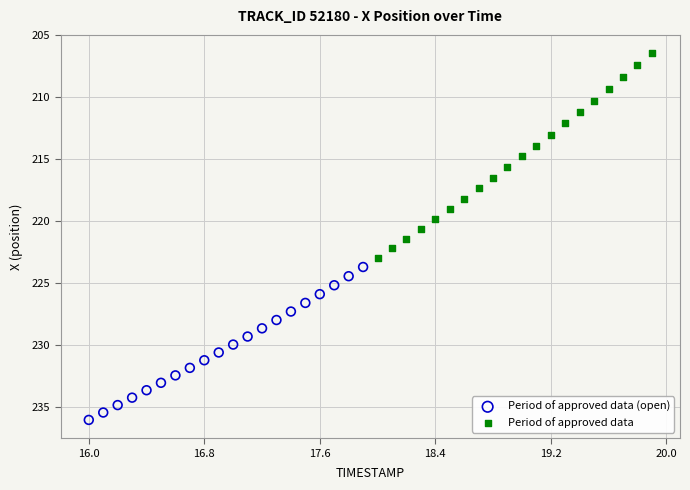

Which series has the largest Y range (max minus min)?

Period of approved data